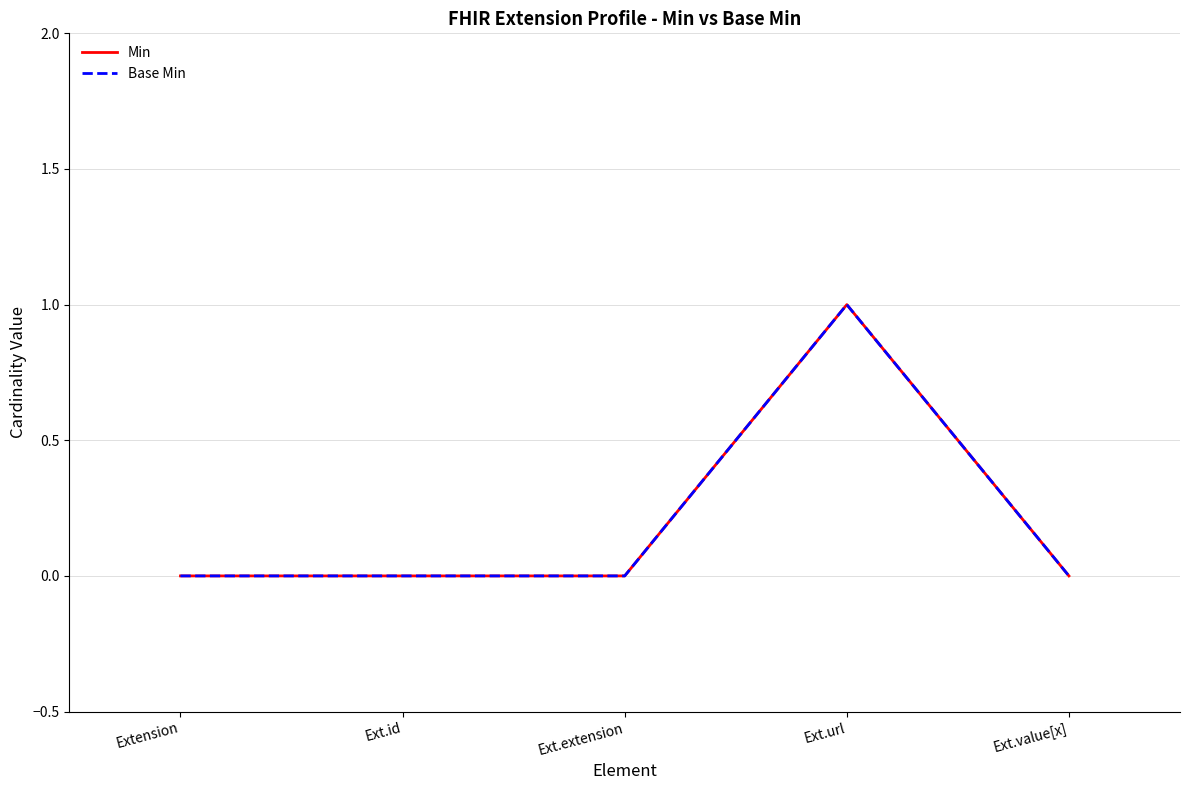

At which category does the chart reach its peak across all series?

Ext.url